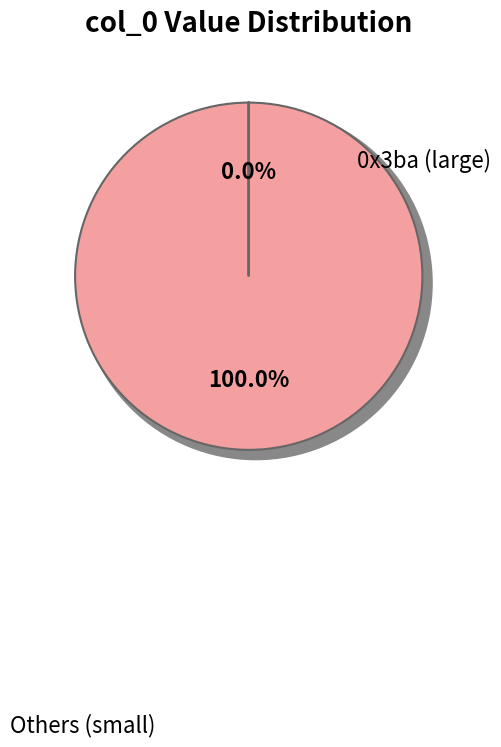

What is the largest slice in the pie chart?

0x3ba